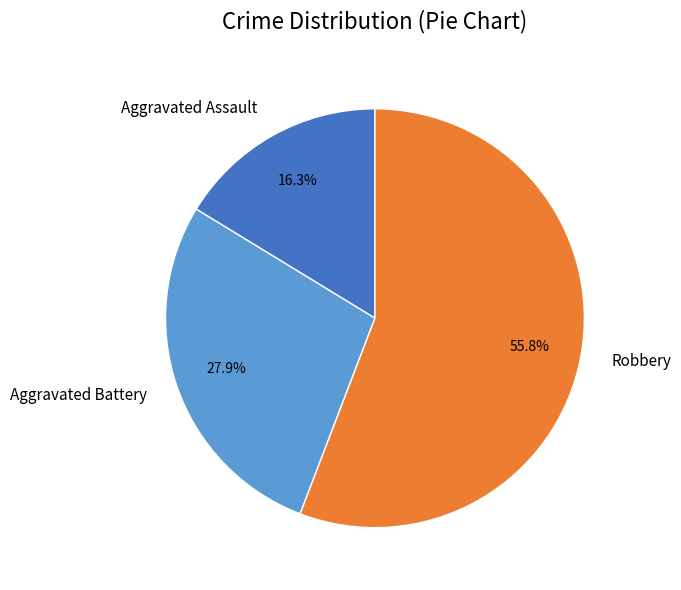

The Aggravated Assault slice represents 2% of the pie. True or false?

False